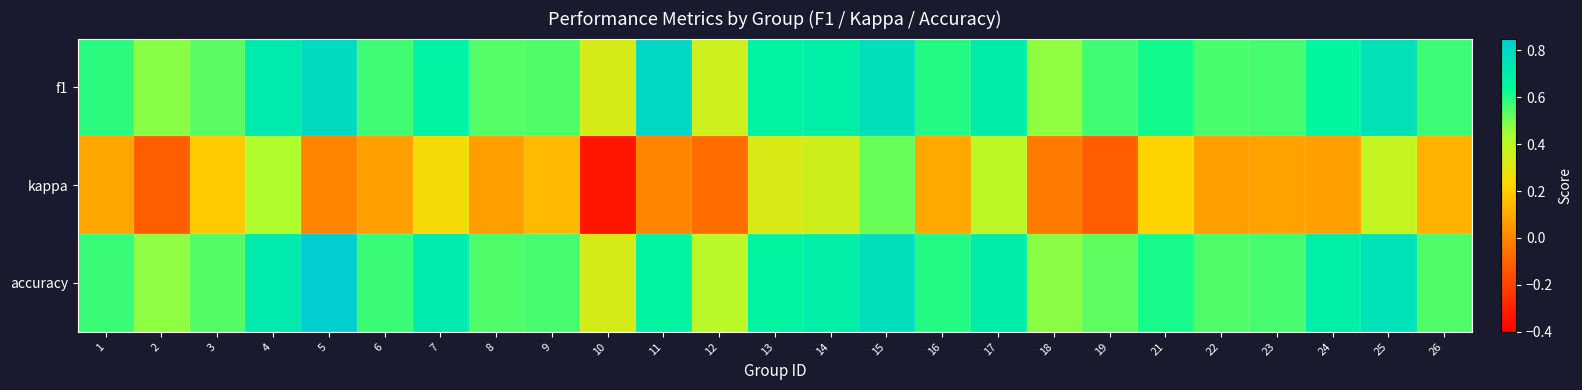

How many distinct data groups are displayed?

3